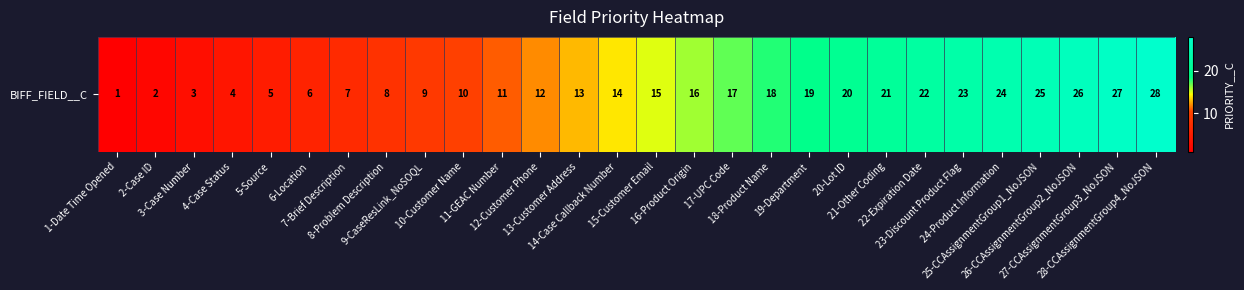

Reading left to right, what are all the values shown in this chart?

1-Date Time Opened=1	2-Case ID=2	3-Case Number=3	4-Case Status=4	5-Source=5	6-Location=6	7-Brief Description=7	8-Problem Description=8	9-CaseResLink_NoSOQL=9	10-Customer Name=10	11-GEAC Number=11	12-Customer Phone=12	13-Customer Address=13	14-Case Callback Number=14	15-Customer Email=15	16-Product Origin=16	17-UPC Code=17	18-Product Name=18	19-Department=19	20-Lot ID=20	21-Other Coding=21	22-Expiration Date=22	23-Discount Product Flag=23	24-Product Information=24	25-CCAssignmentGroup1_NoJSON=25	26-CCAssignmentGroup2_NoJSON=26	27-CCAssignmentGroup3_NoJSON=27	28-CCAssignmentGroup4_NoJSON=28